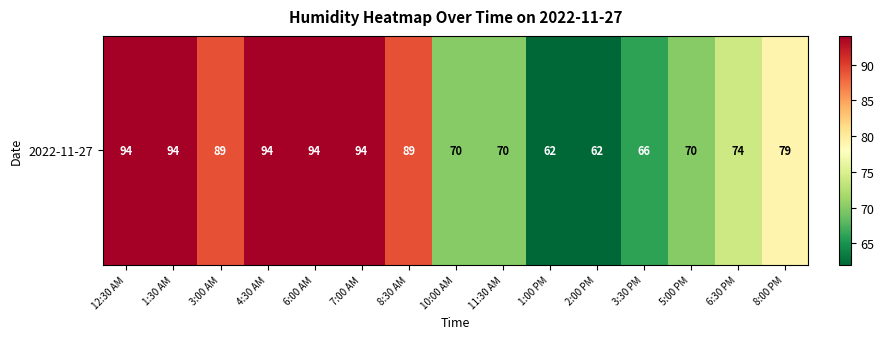

Which label corresponds to the smallest value in the chart?

1:00 PM